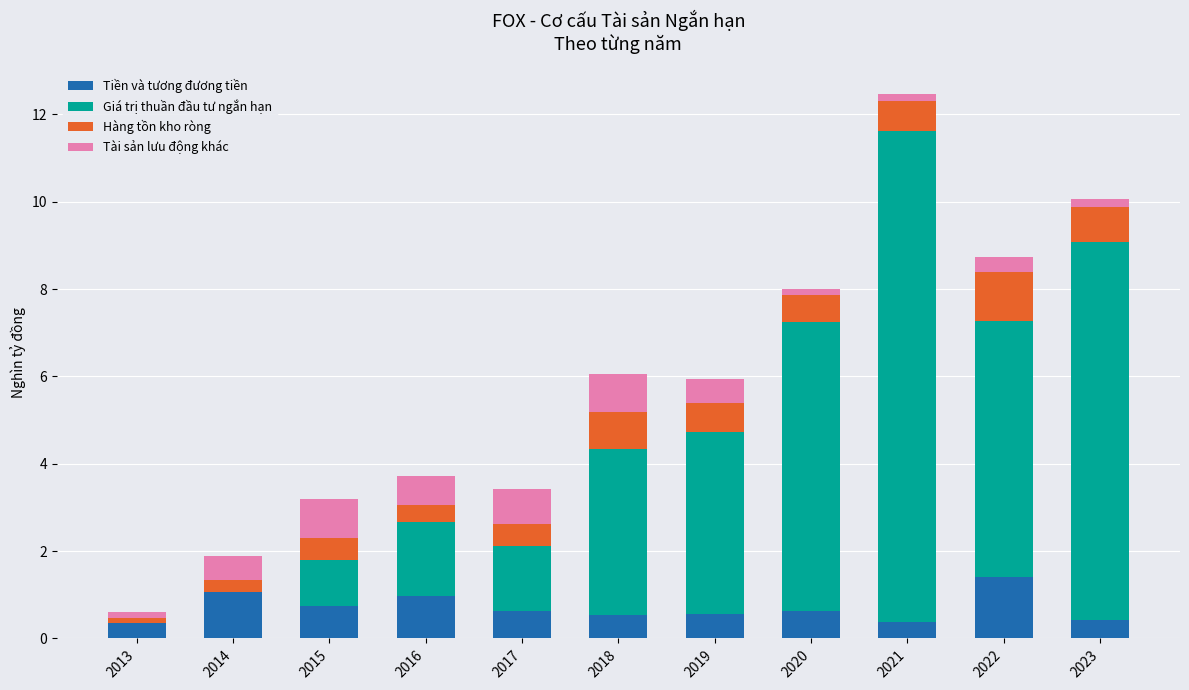

The Tiền và tương đương tiền series shows 1.7 at 2016. True or false?

False